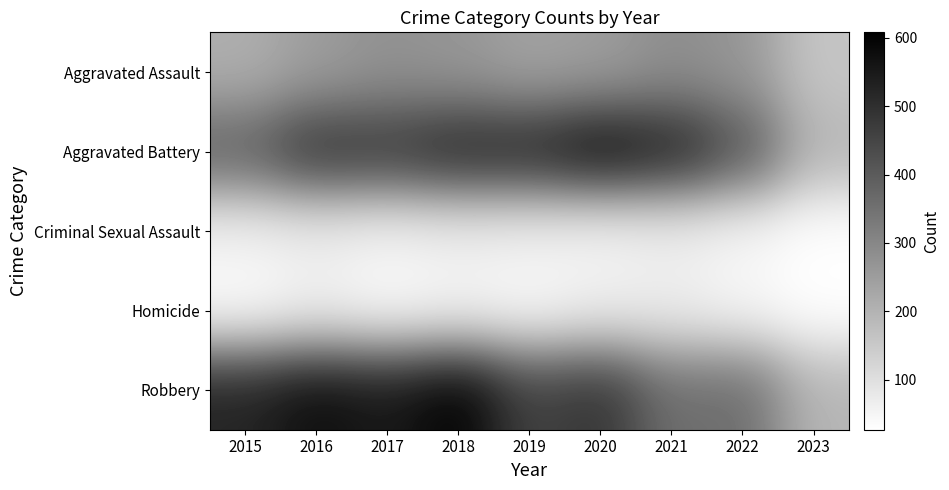

What is the smallest value displayed?

27